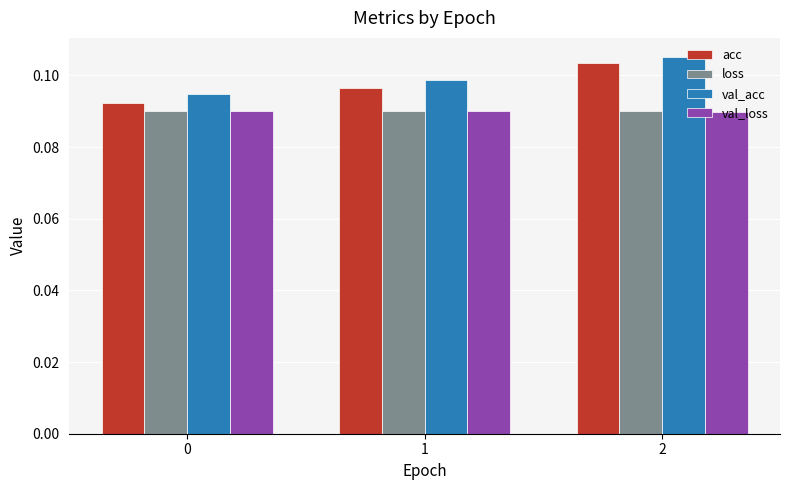

List the labels in order of acc value, smallest first.

0, 1, 2